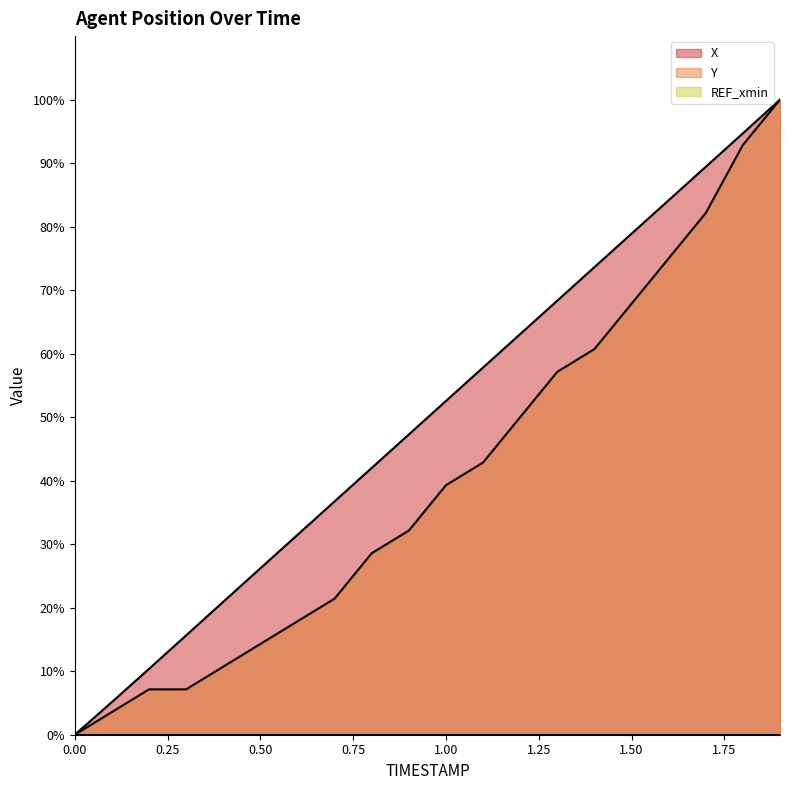

True or false: X and Y intersect in this chart.

False